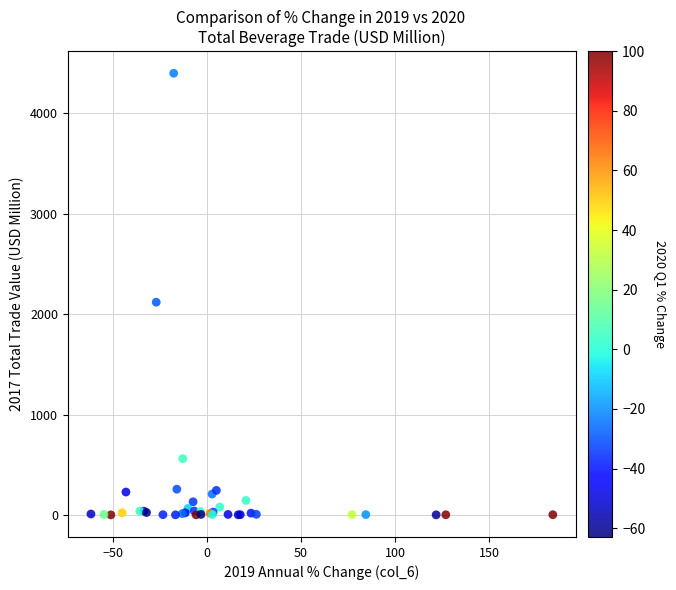

What Y value in the scatter plot is closest to 2200?

2119.3